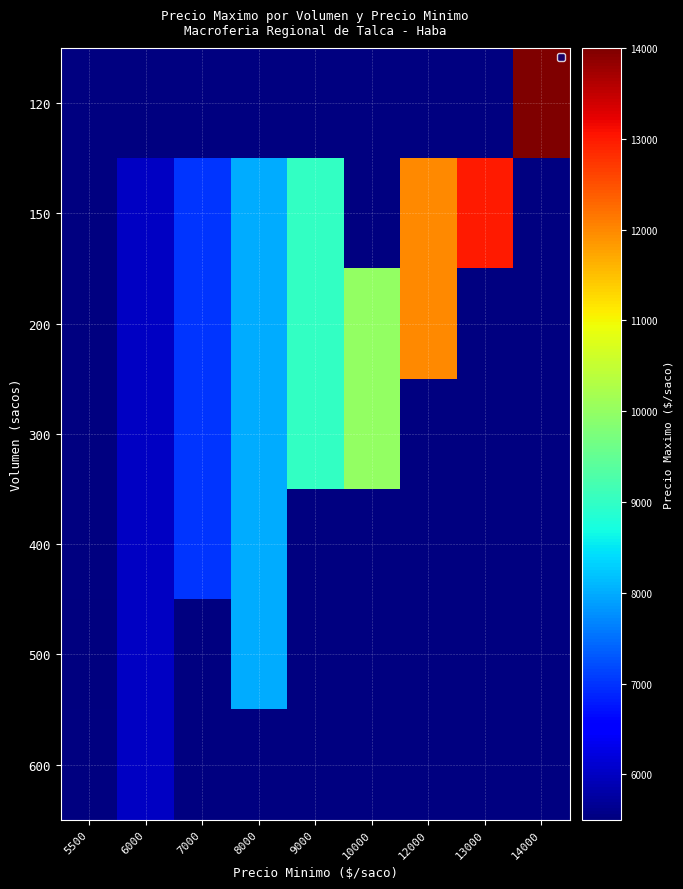

The 500 series shows 6000.0 at 6000. True or false?

True